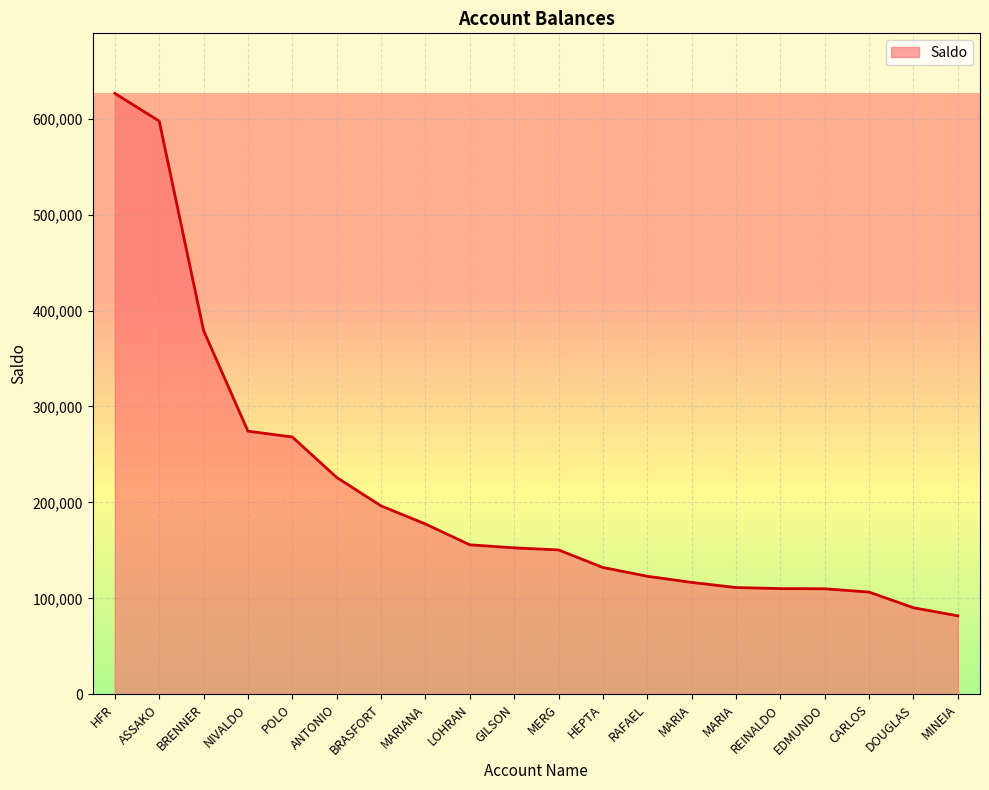

Reading left to right, what are all the values shown in this chart?

HFR=626300.8	ASSAKO=597481.3	BRENNER=379152.7	NIVALDO=274234.0	POLO=268167.2	ANTONIO=225994.7	BRASFORT=196360.0	MARIANA=177476.9	LOHRAN=155788.4	GILSON=152595.0	MERG=150432.7	HEPTA=132144.6	RAFAEL=122999.5	MARIA=116590.0	MARIA=111228.6	REINALDO=110122.5	EDMUNDO=109925.3	CARLOS=106506.5	DOUGLAS=90184.9	MINEIA=81721.6